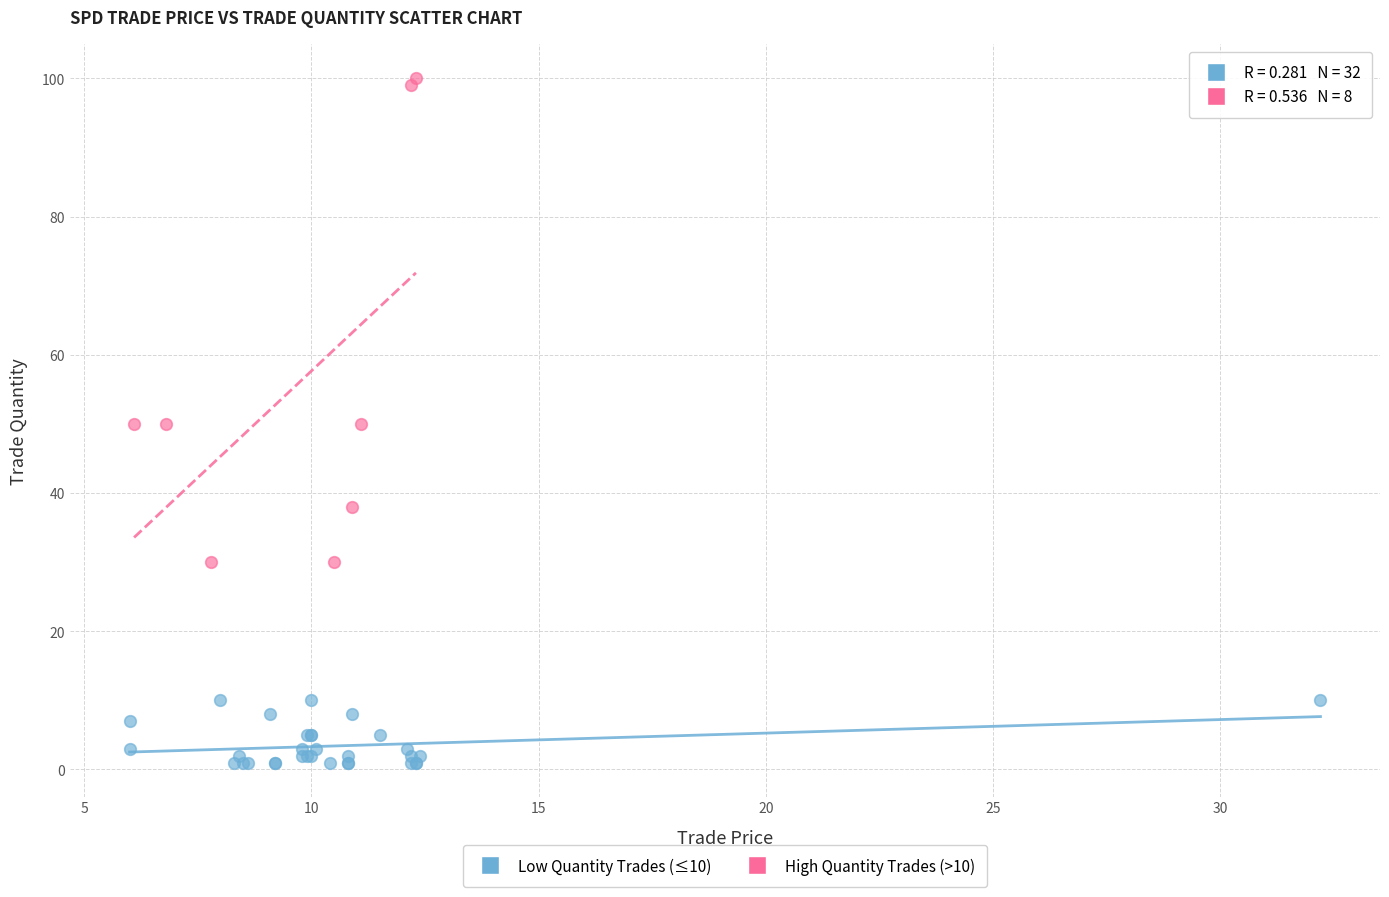

Which series contains the highest Y value?

High Quantity Trades (>10)